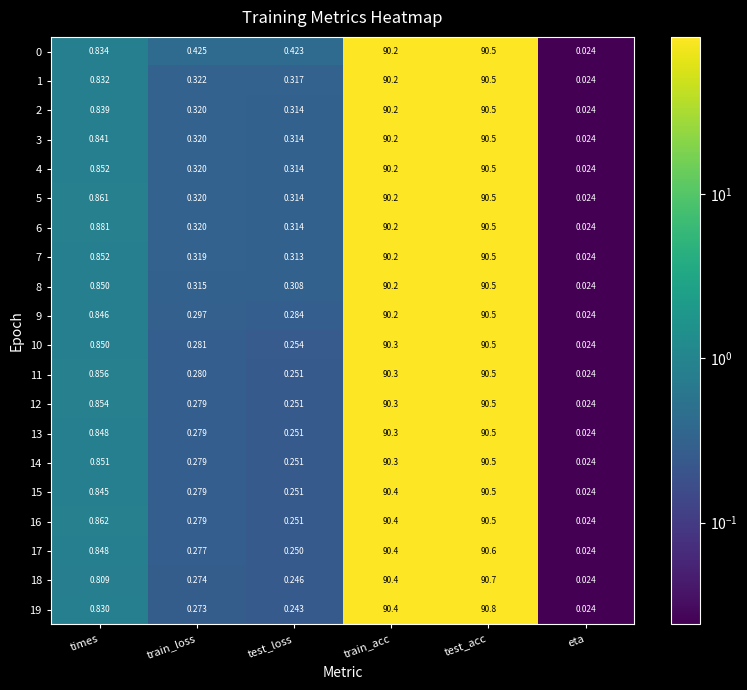

What is the maximum value shown in the chart?

90.8